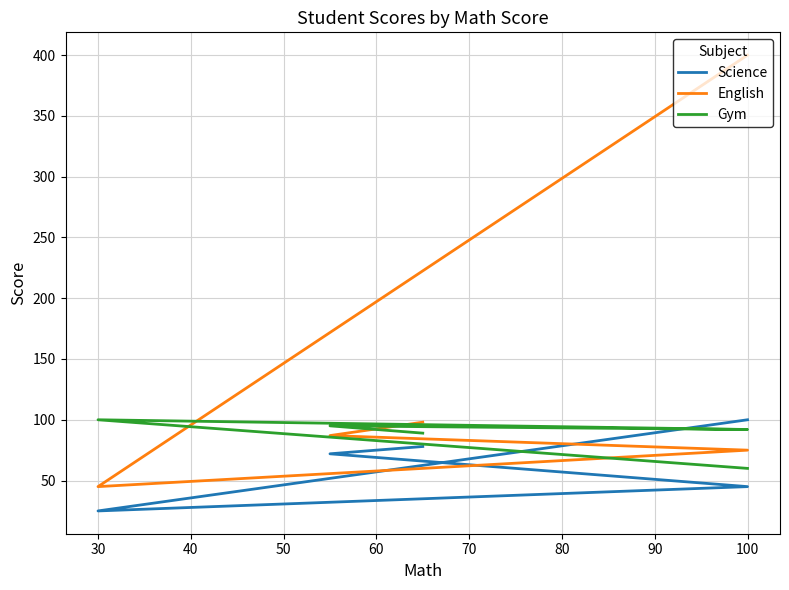

Which series has the largest total across all categories?

English